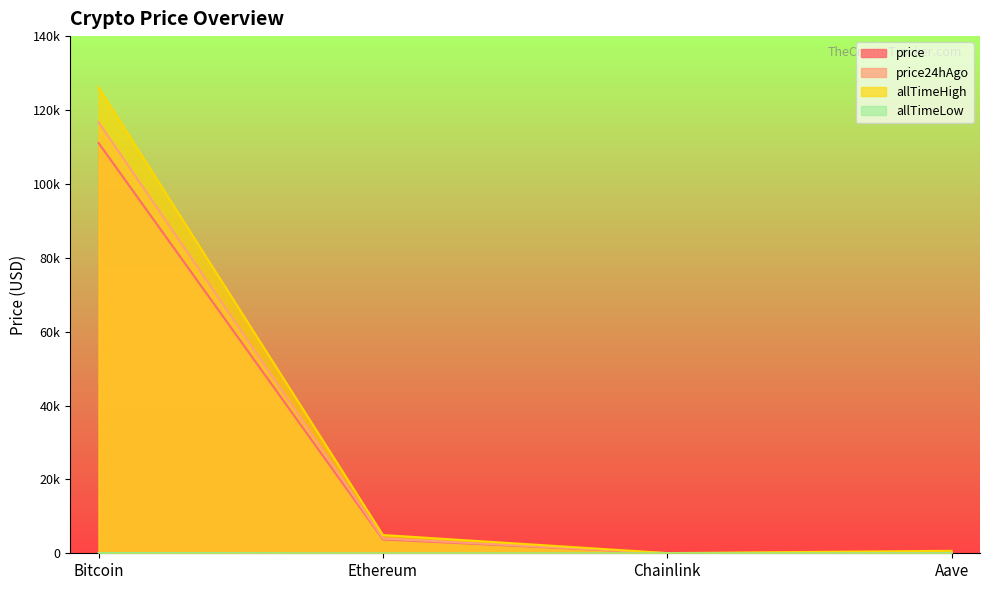

Where is allTimeHigh nearest to the value 63066?

Ethereum